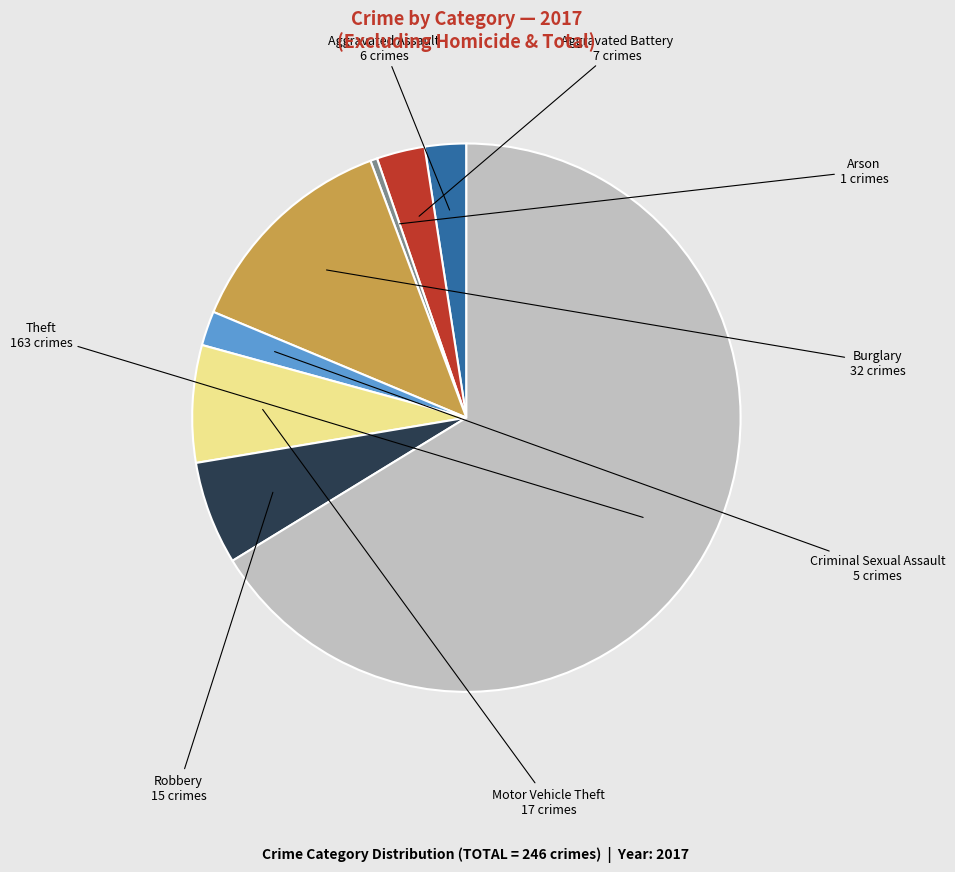

Which slice represents more than half of the pie?

Theft